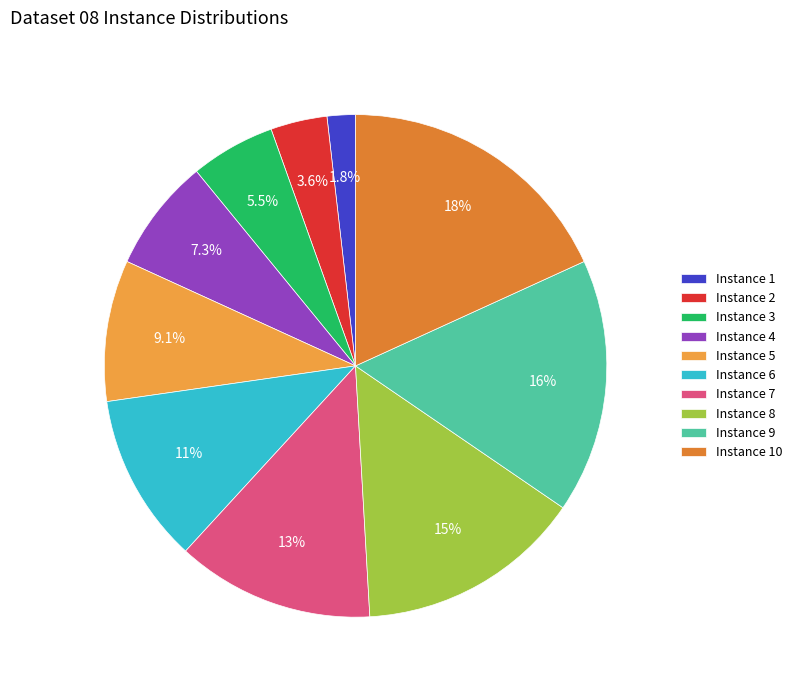

How many segments does this pie chart have?

10